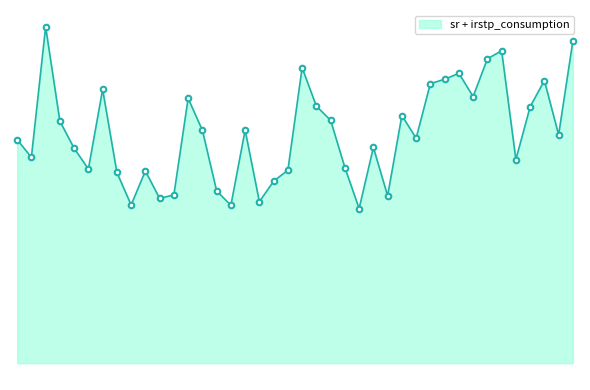

At which label is the value closest to 0?

24